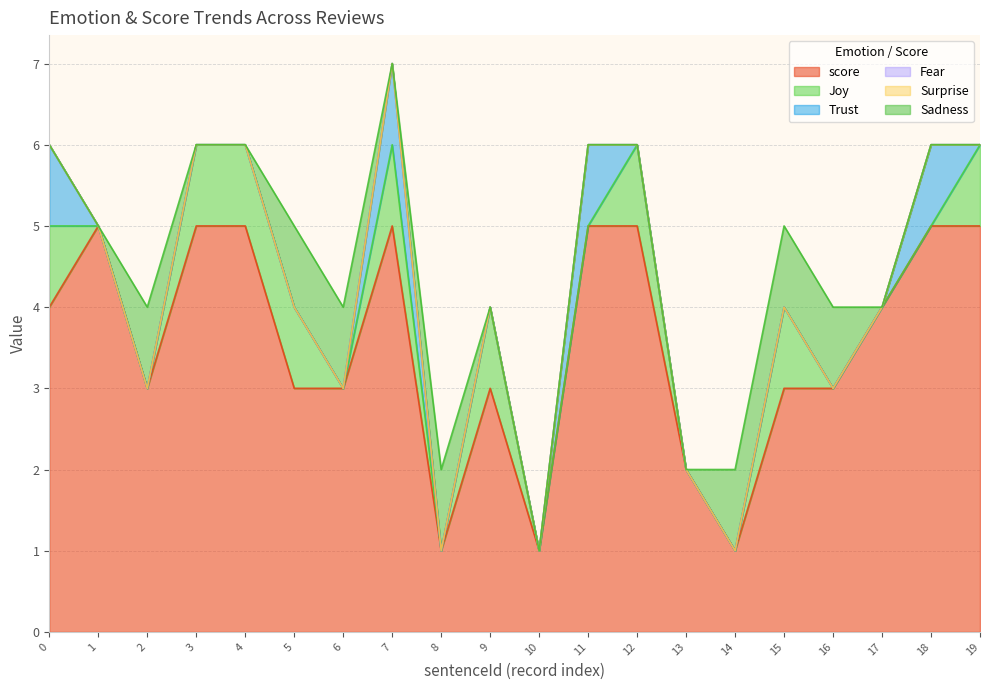

Does the chart have visible grid lines?

Yes